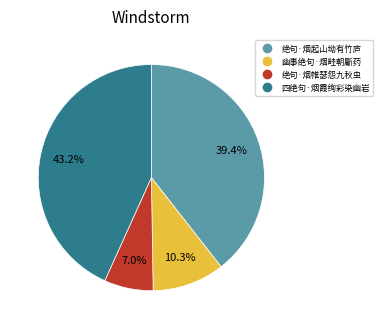

Which category has the smallest portion of the pie?

绝句·烟帷瑟怨九秋虫